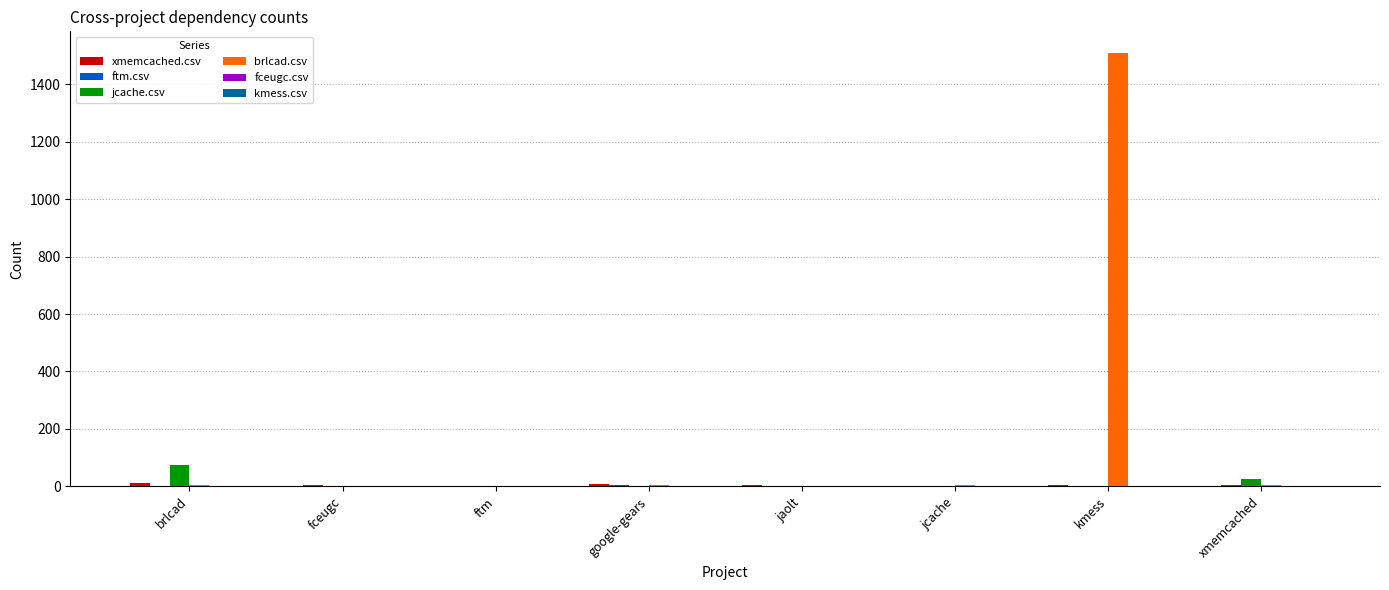

What is the greatest value displayed?

1509